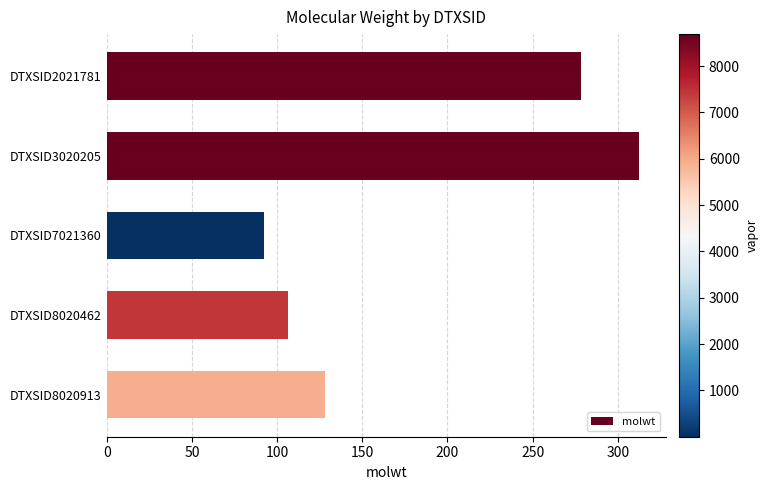

Which label corresponds to the smallest value in the chart?

DTXSID7021360